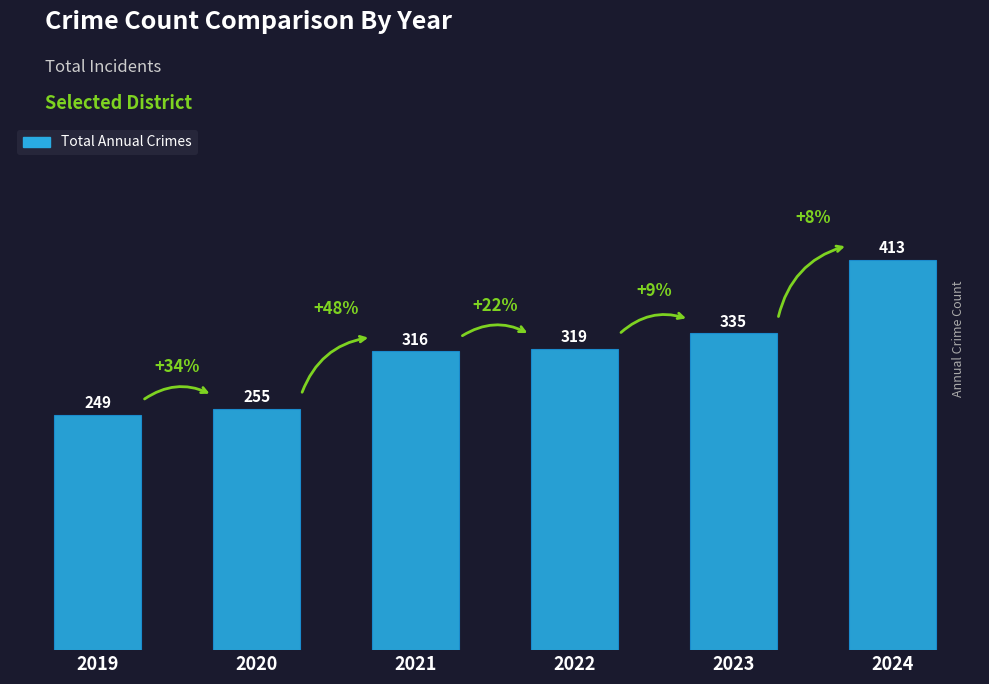

How many distinct data groups are displayed?

1